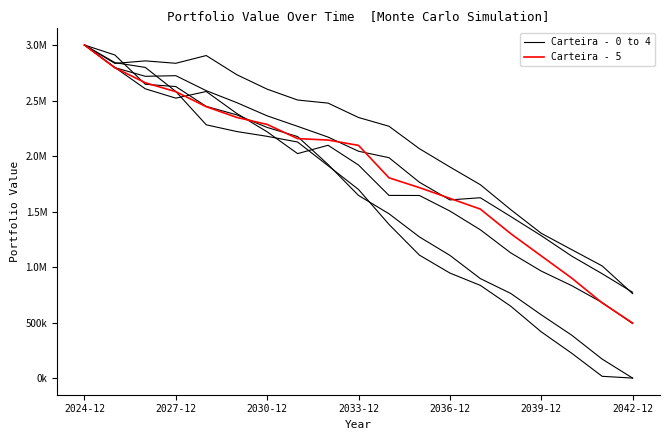

What is the sum of all Carteira - 5 values?

35641219.0